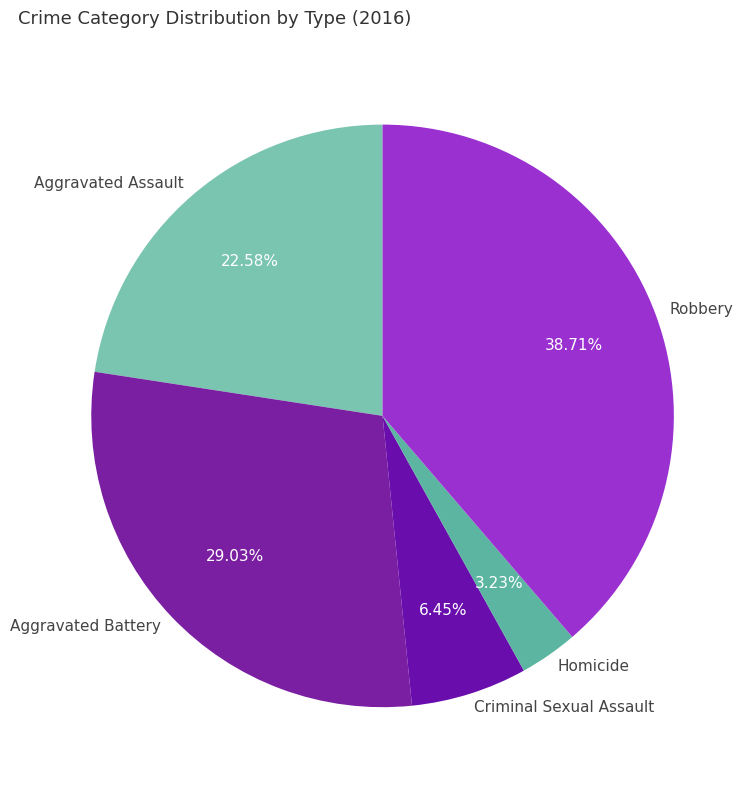

What percentage is the Aggravated Battery slice, to the nearest percent?

29%